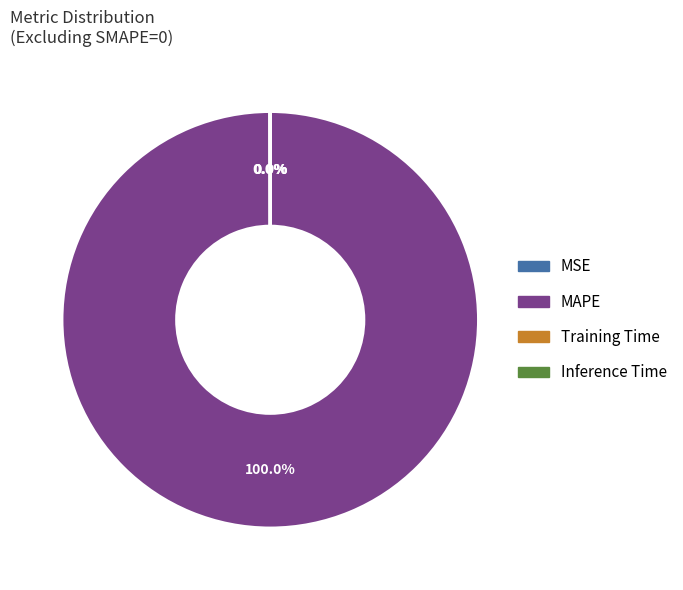

Which slice is the largest?

MAPE